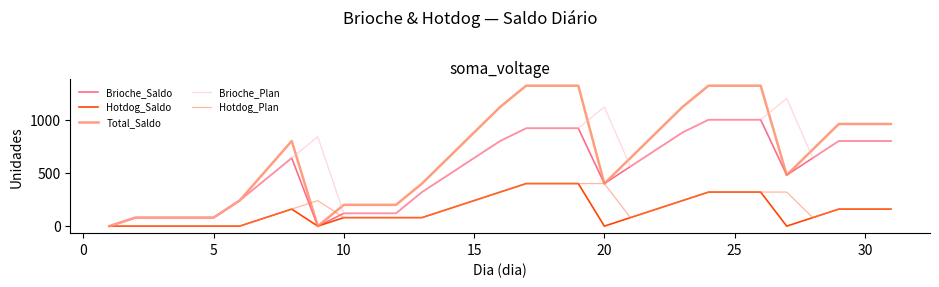

True or false: Total_Saldo has more than 2 points higher than both neighbors.

False